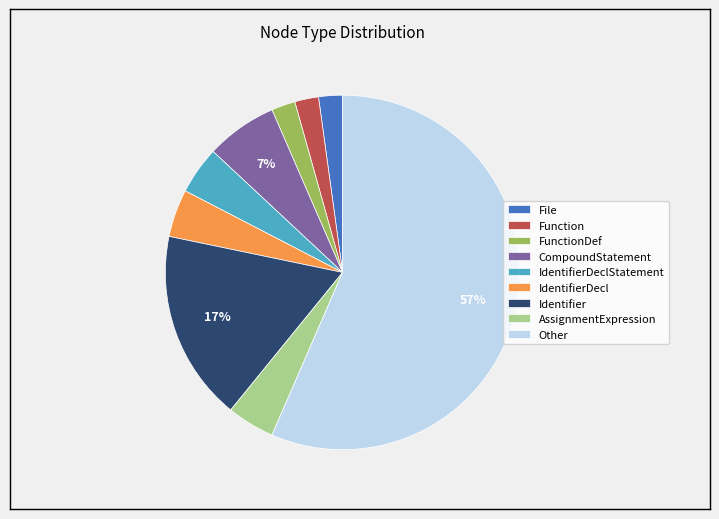

Do CompoundStatement and Other together represent more than half of the pie?

Yes